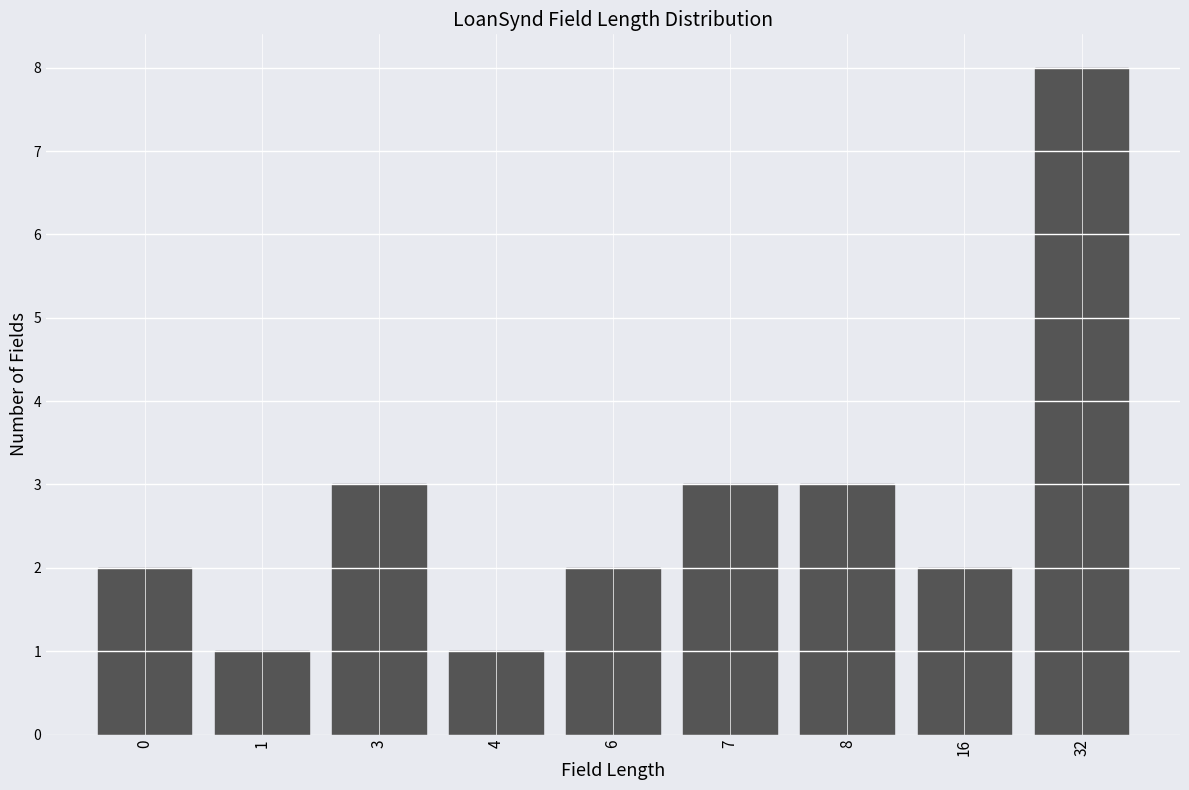

Reading right to left, what are all the values shown in this chart?

8	2	3	3	2	1	3	1	2